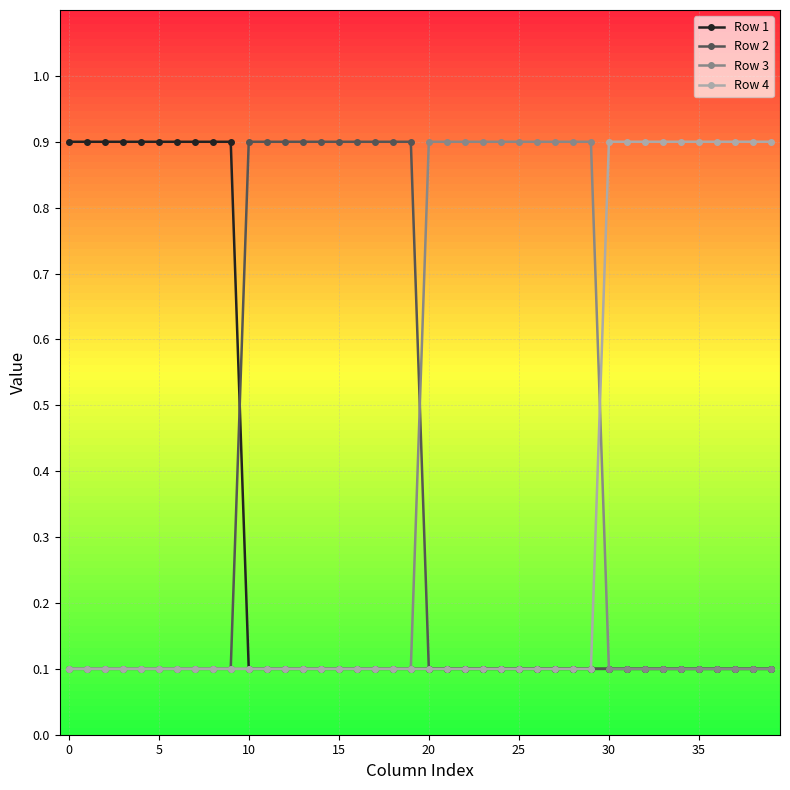

What is the maximum value shown in the chart?

0.9